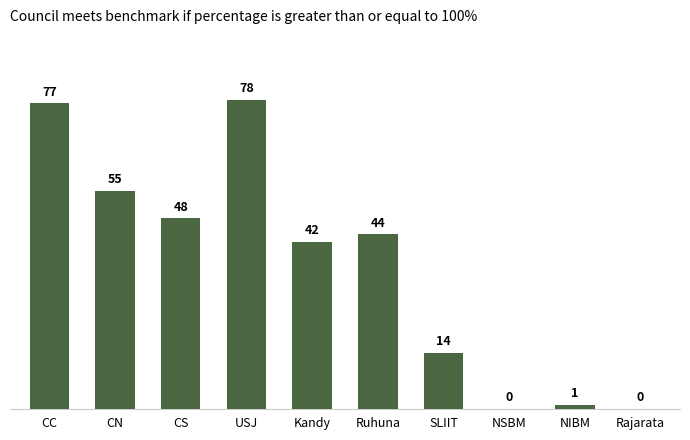

Reading right to left, transcribe all the data shown in this chart.

0	1	0	14	44	42	78	48	55	77